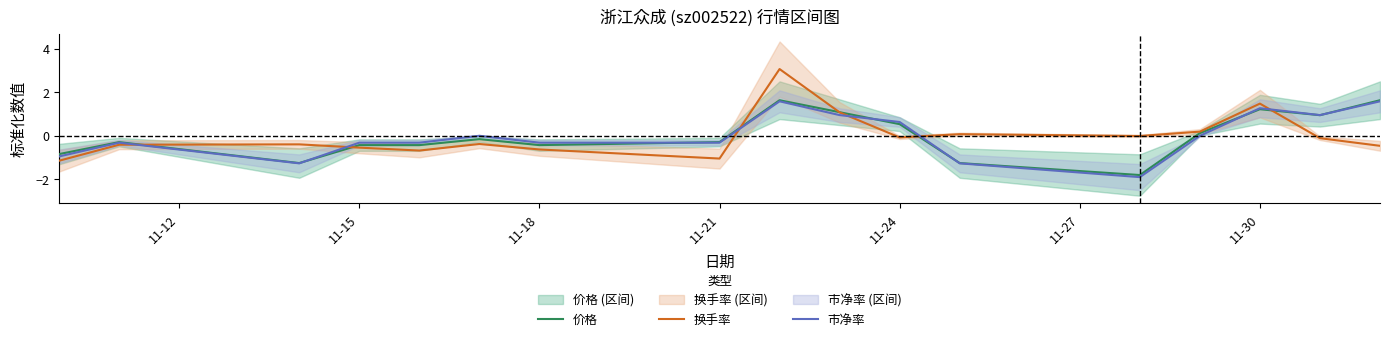

True or false: 市净率 and 换手率 intersect in this chart.

True